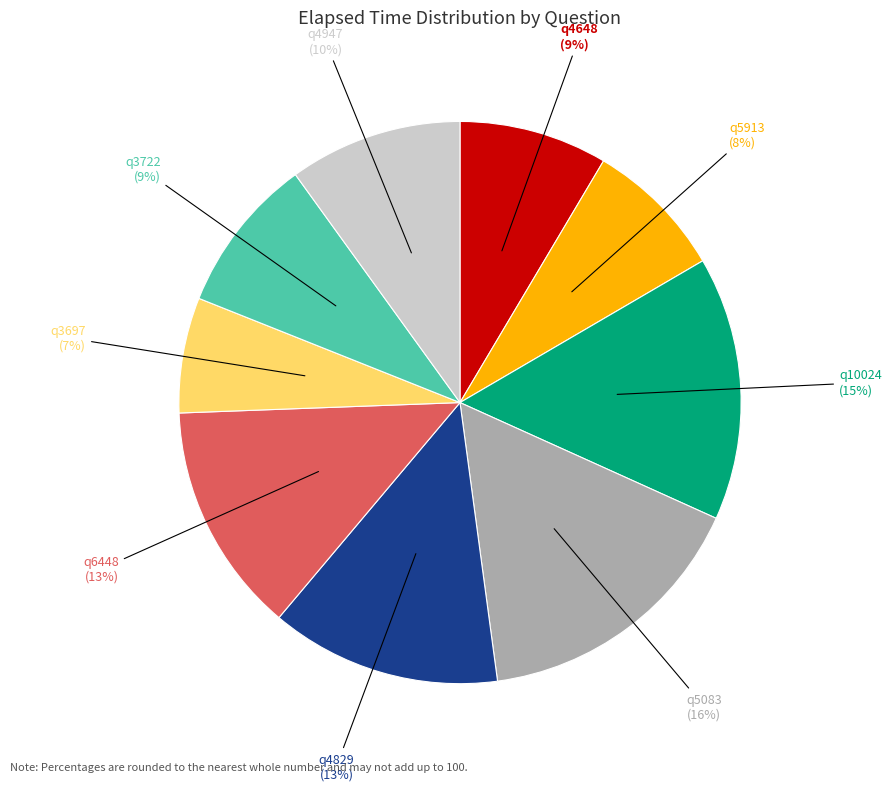

How many segments does this pie chart have?

9